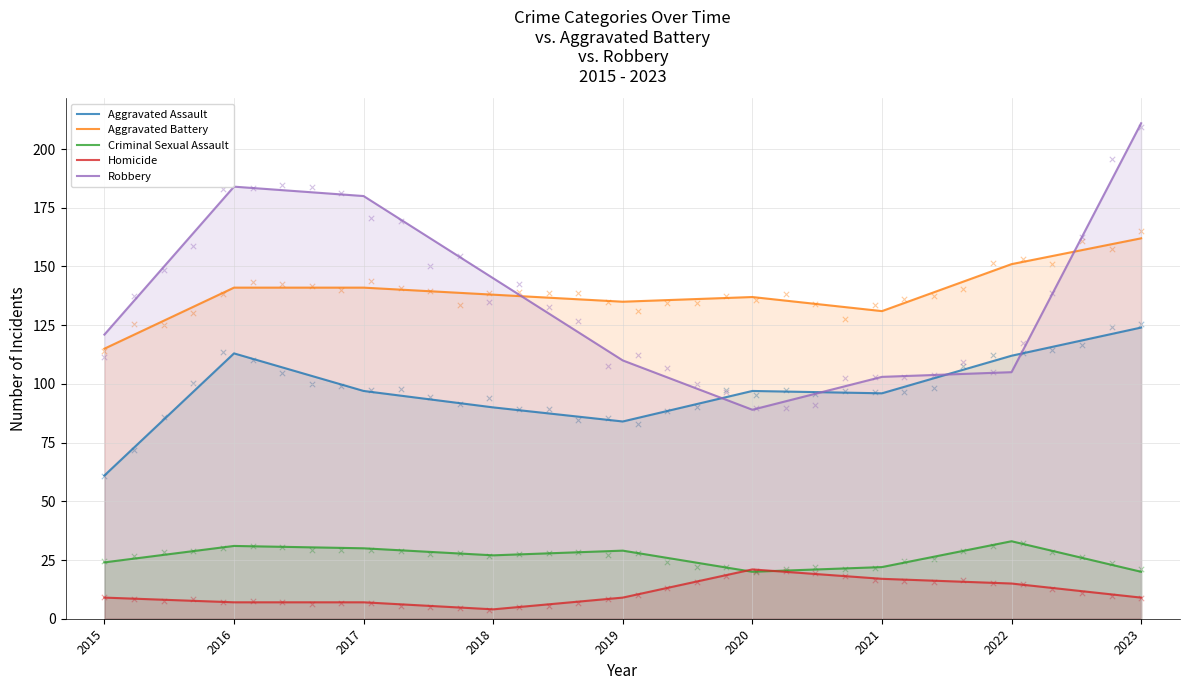

At which category is the sum across all series the highest?

2023